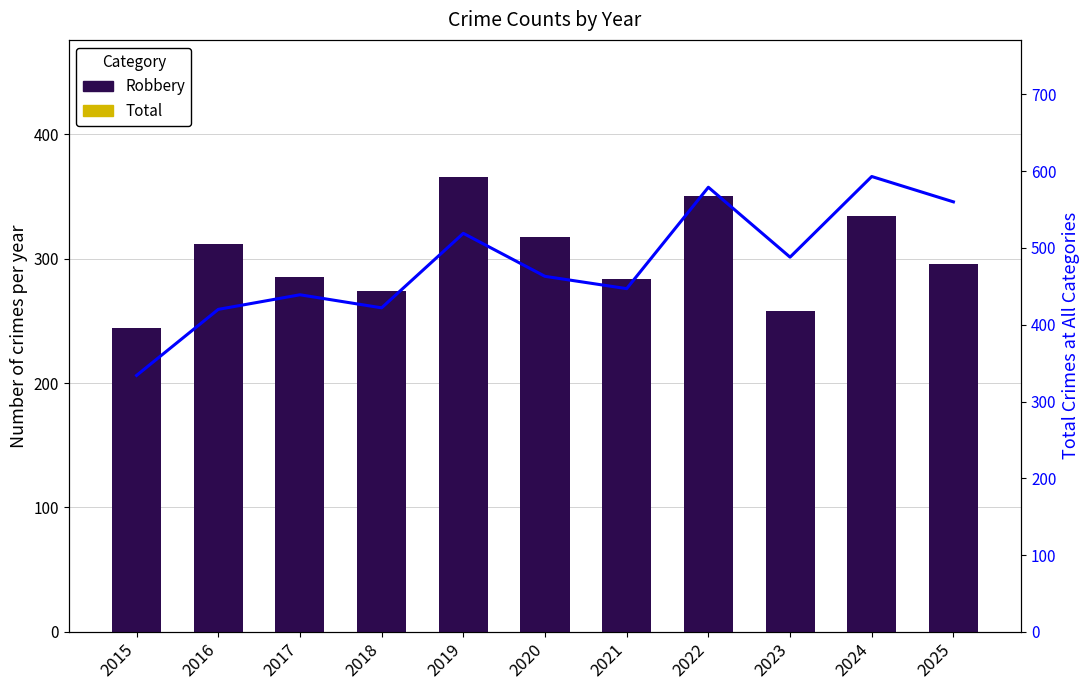

Which category has the lowest value in the Total series?

2015